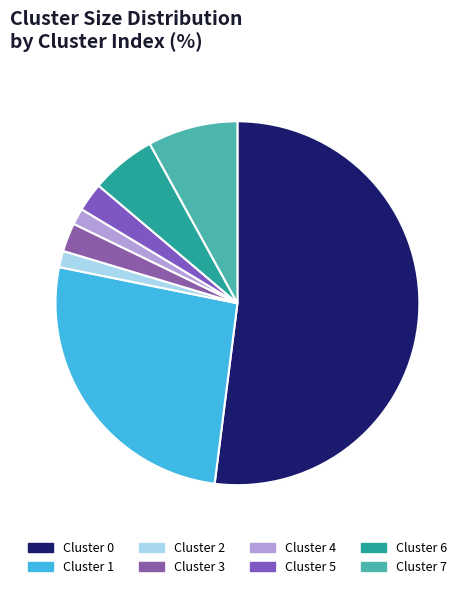

Is Cluster 0 the majority of the pie?

Yes